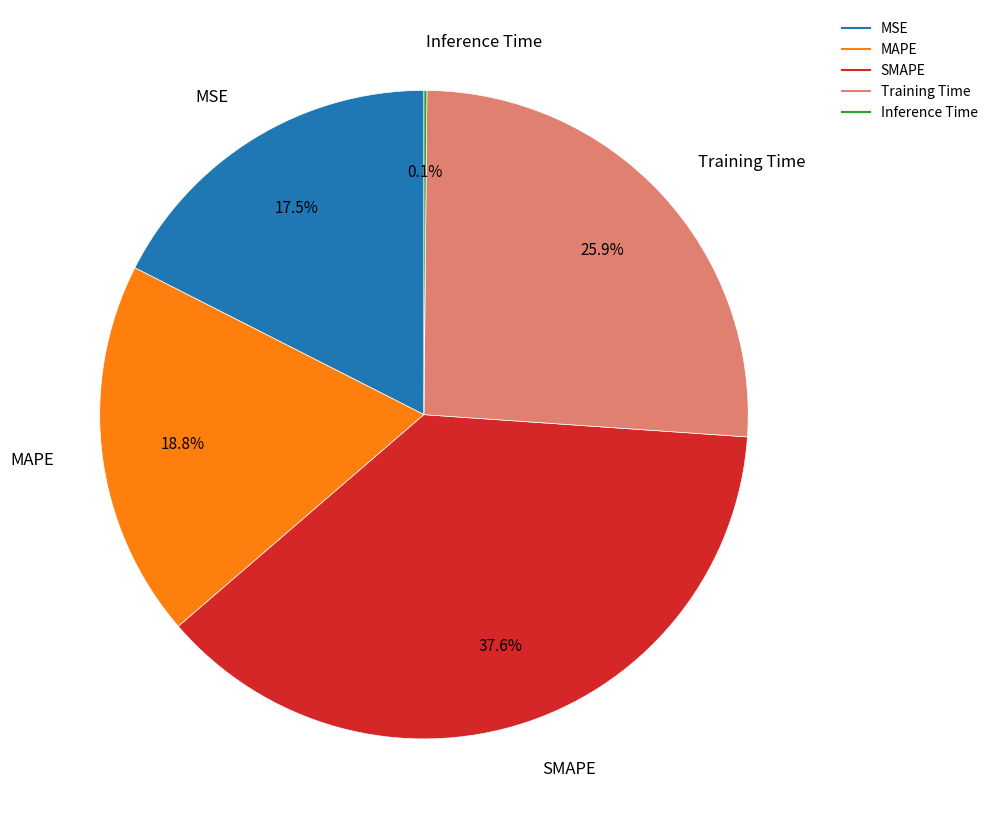

To the nearest percent, what percentage of the pie is Training Time?

26%